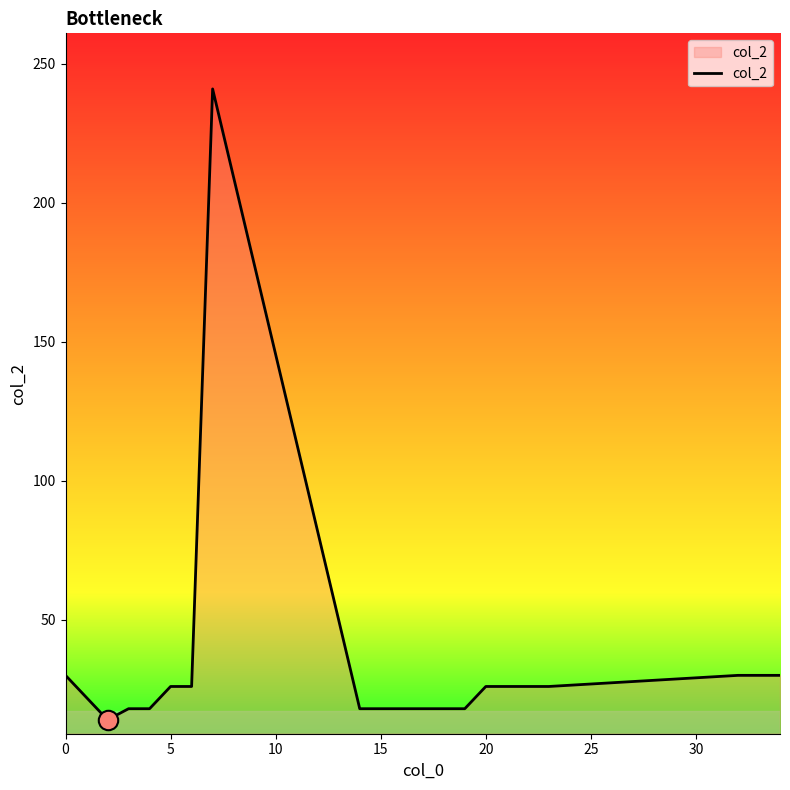

What is the greatest value displayed?

241